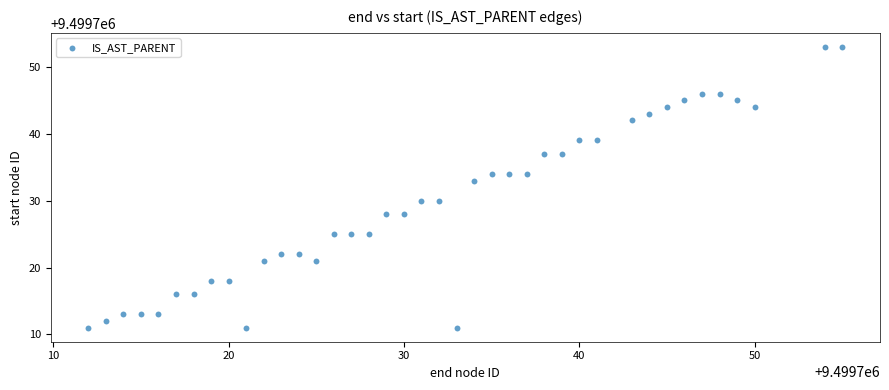

What Y value in the scatter plot is closest to 9499732?

9499733